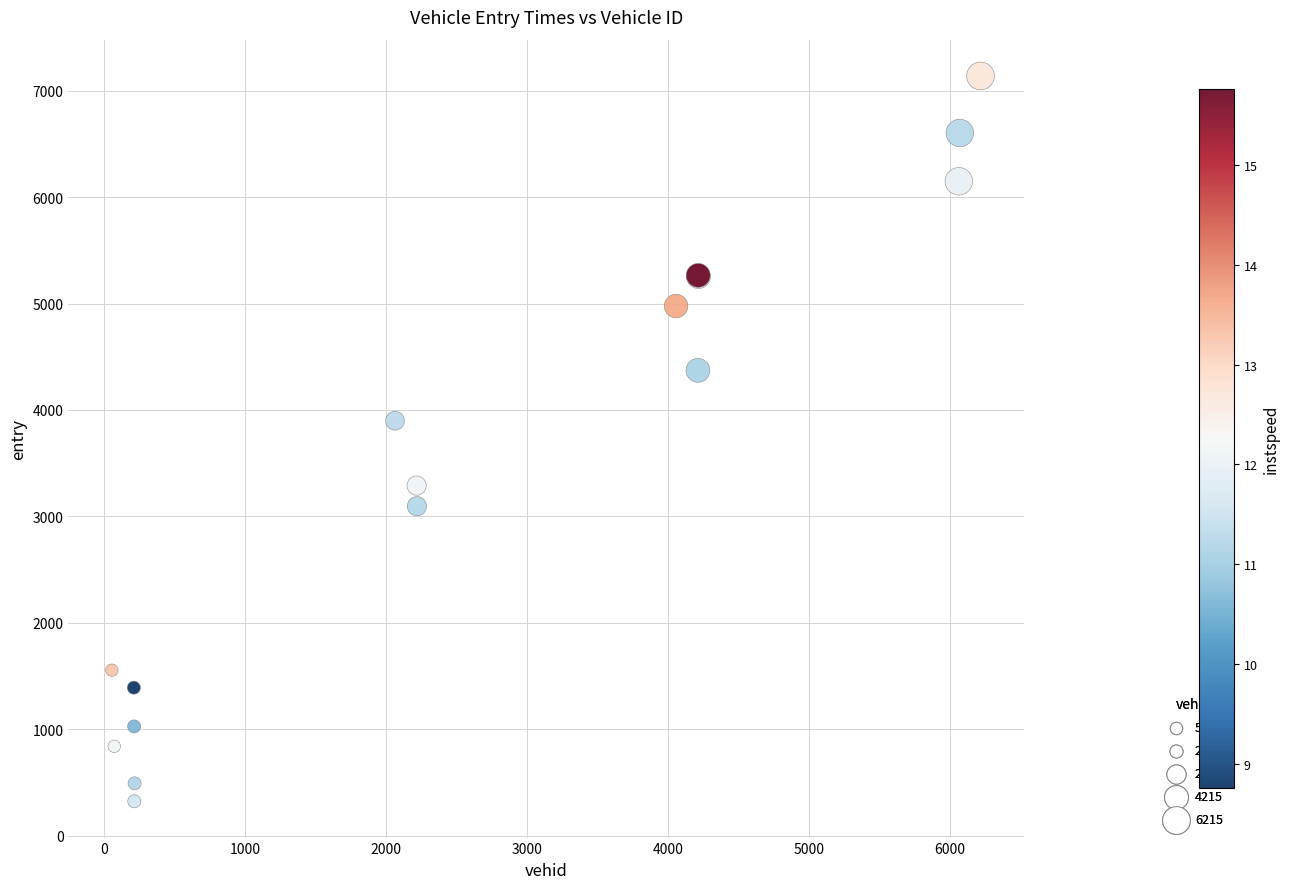

What Y value in the scatter plot is closest to 3730?

3899.2